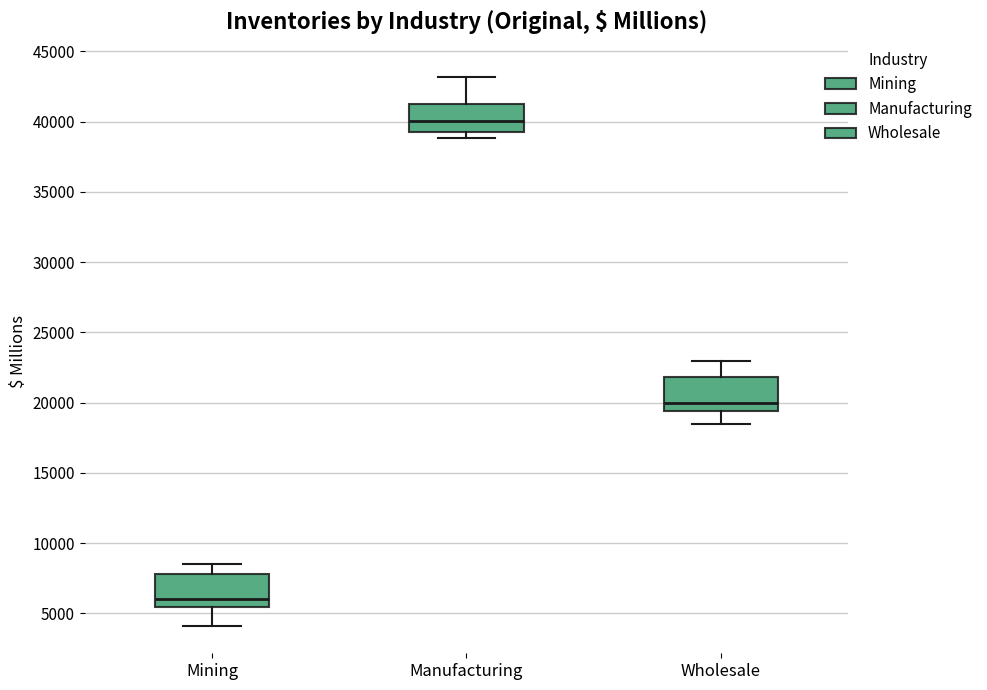

Which box's median line is the highest?

Manufacturing